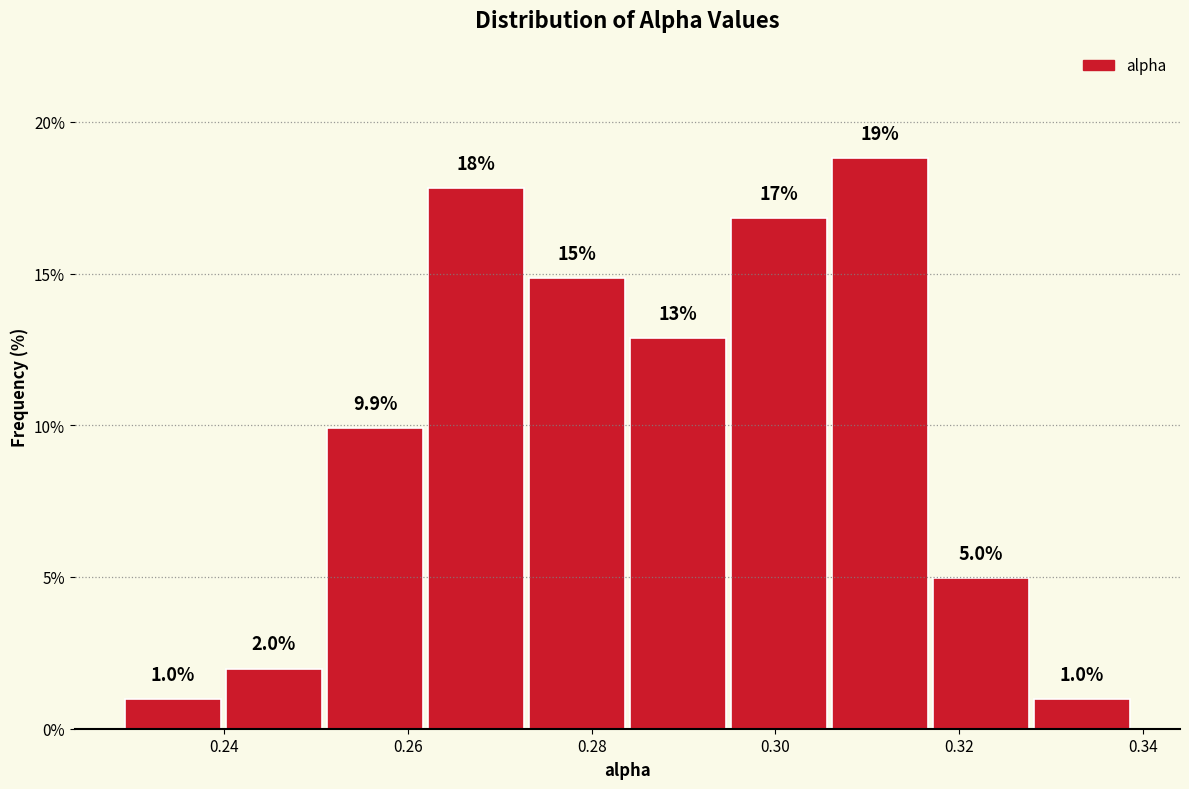

Which range on the x-axis has the tallest bar?

0.306 to 0.316